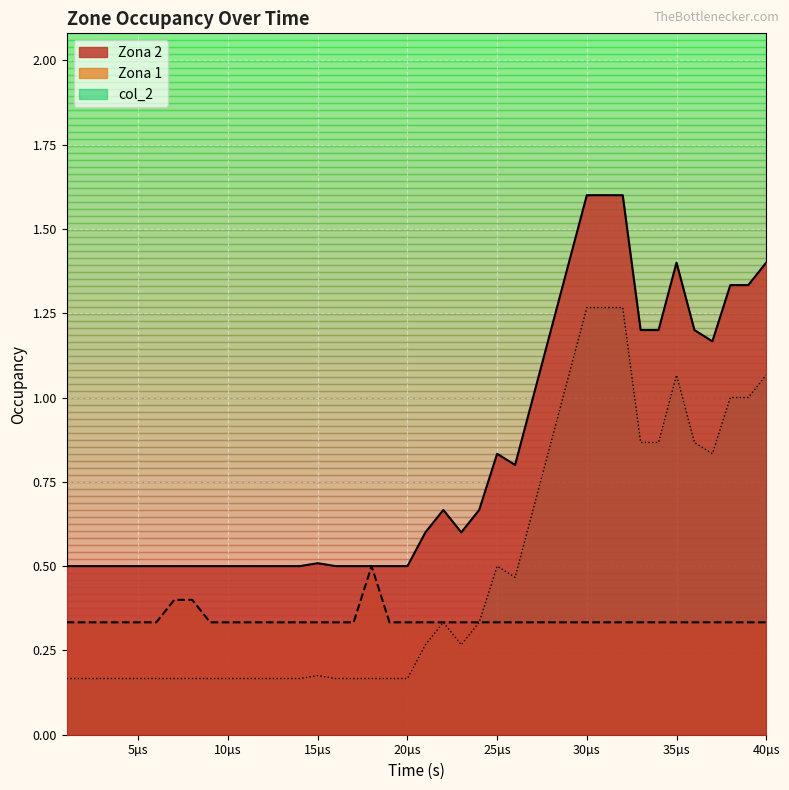

Is it true that Zona 1 equals 0.1 at 5µs?

False